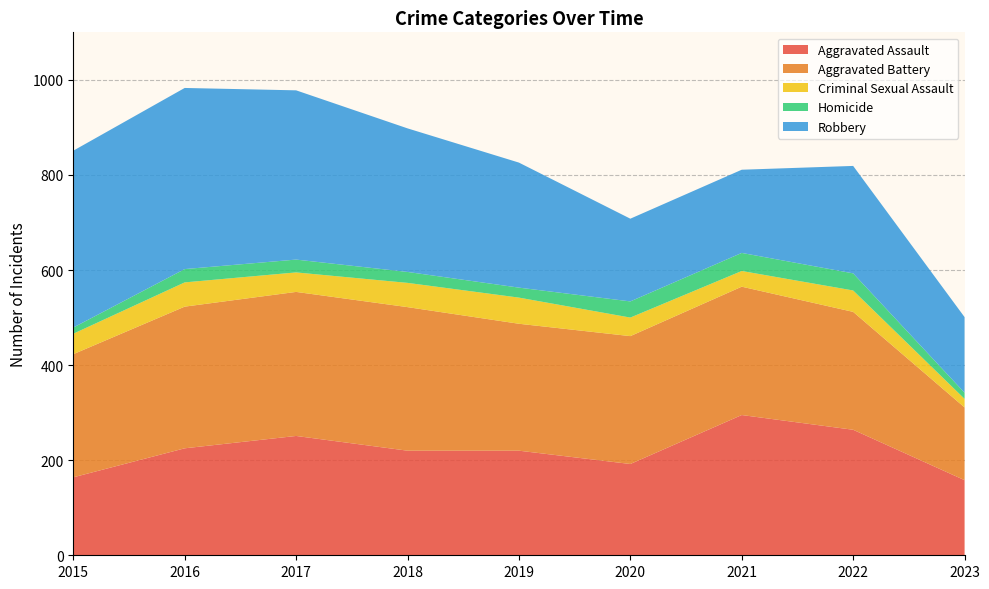

Reading right to left, extract all data points from this chart.

Aggravated Assault: 158	264	295	192	220	220	251	225	164
Aggravated Battery: 153	248	270	269	267	302	303	298	259
Criminal Sexual Assault: 18	45	33	39	55	51	41	51	43
Homicide: 13	36	38	34	21	23	27	28	13
Robbery: 159	226	175	174	263	302	356	381	372